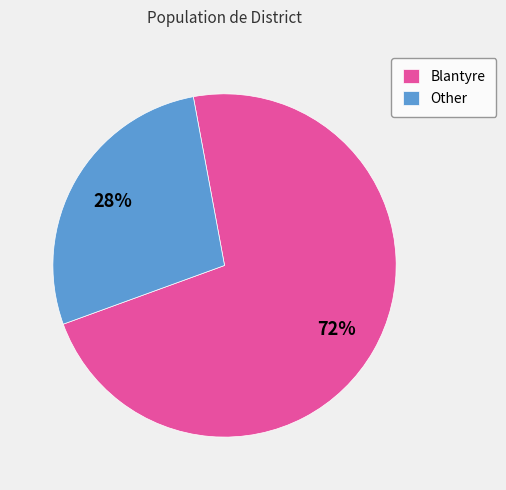

Which category has the smallest portion of the pie?

Other